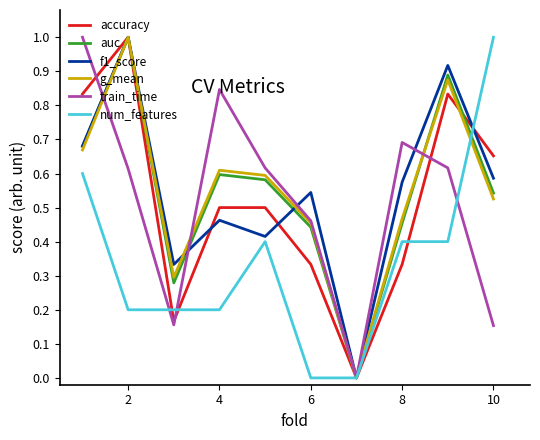

What is the maximum value shown in the chart?

1.0